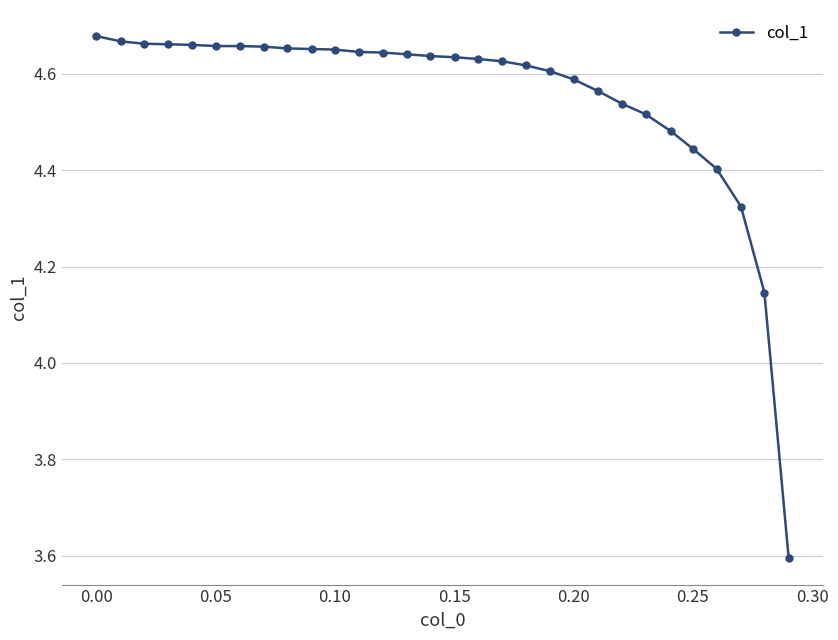

Count the values in the range 4 to 5.

29